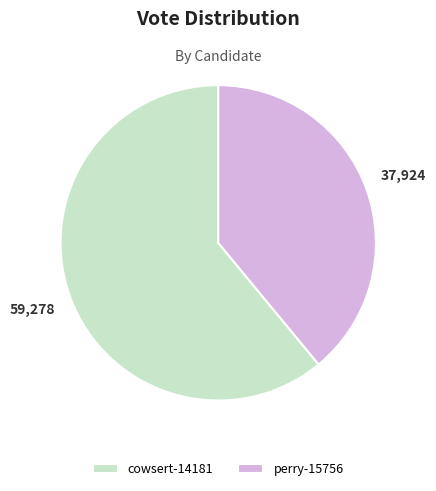

How many segments does this pie chart have?

2